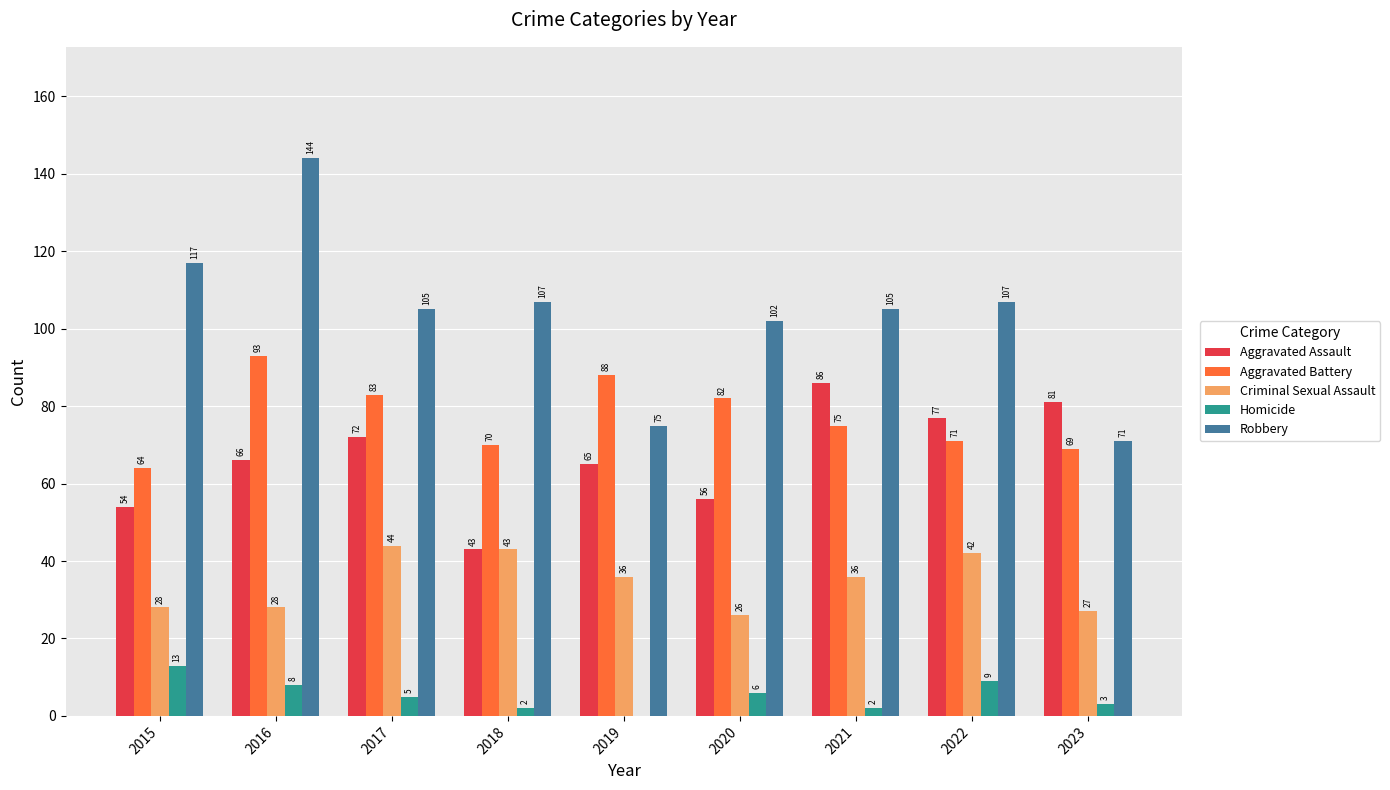

True or false: Criminal Sexual Assault has a value of 42 at 2016.

False